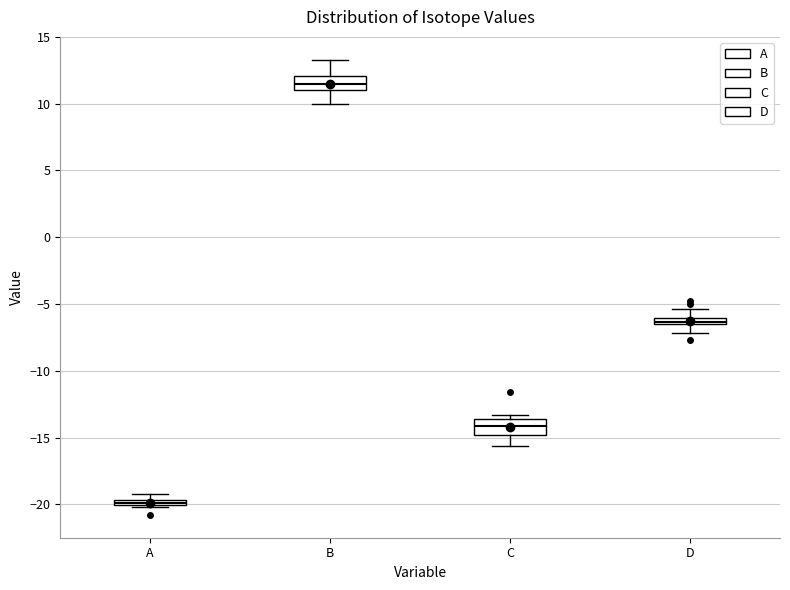

Where does the upper whisker of the box for B end on the y-axis? The values are not printed on the chart, so give them approximately, as read against the axis.

13.5